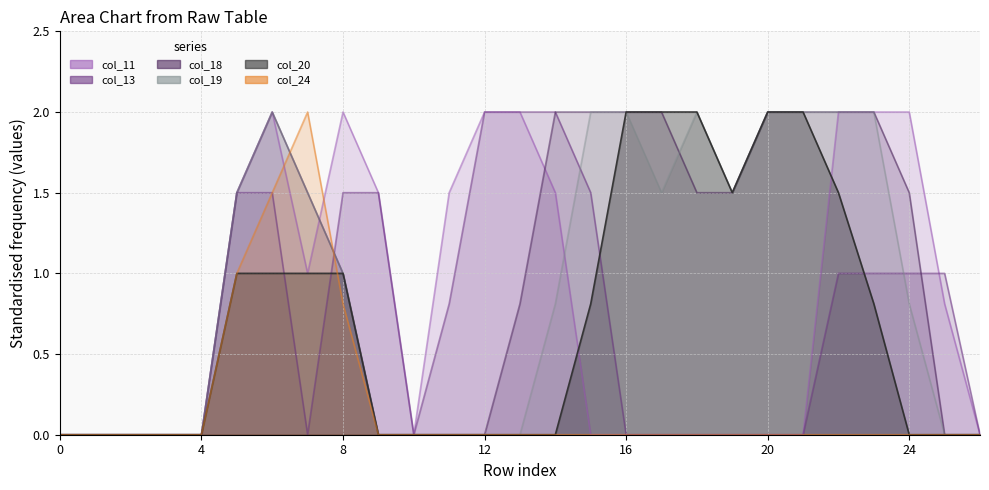

At which category does col_18 reach its first local peak?

6